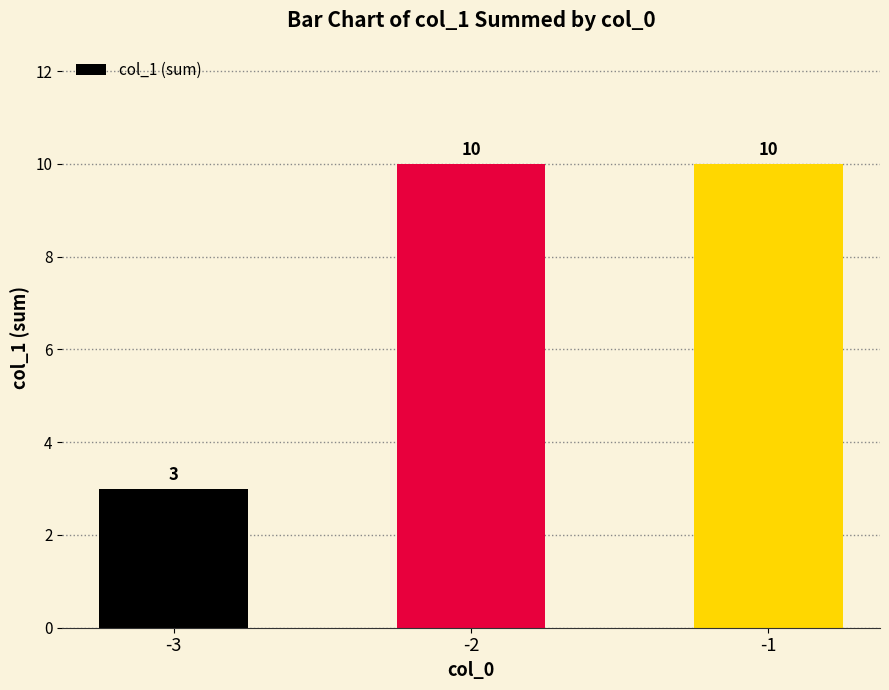

Which has a higher value, -2 or -3?

-2